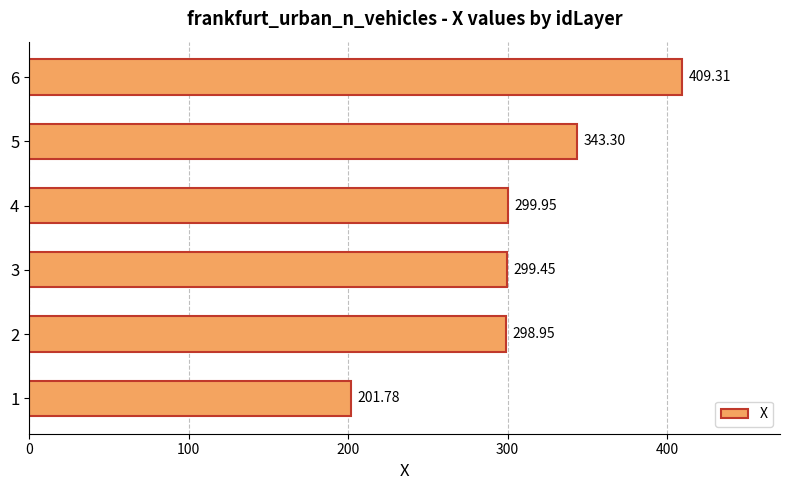

What is the change in value from 1 to 2?

+97.2